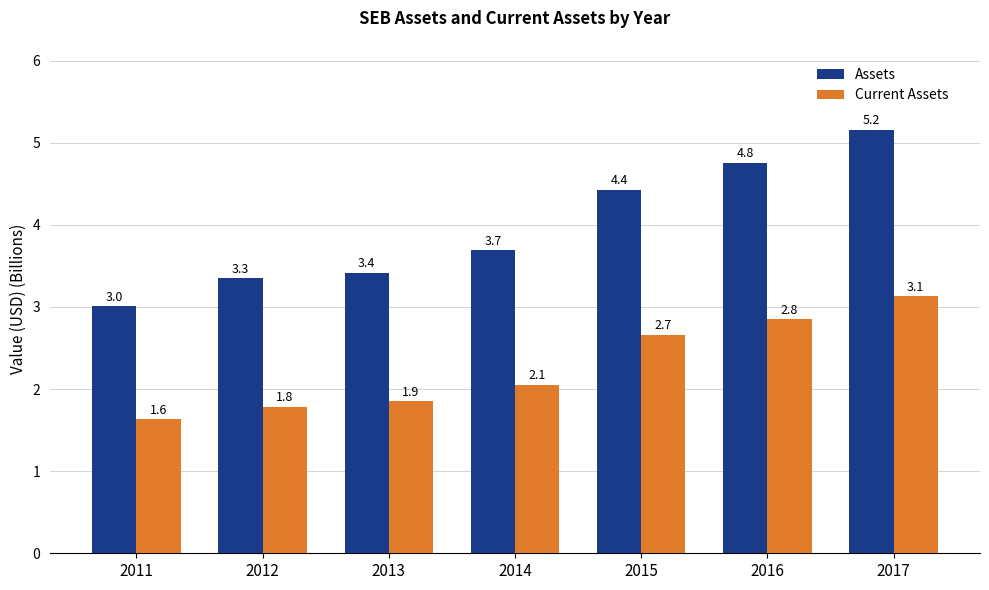

What are all the series names shown in the legend?

Assets, Current Assets